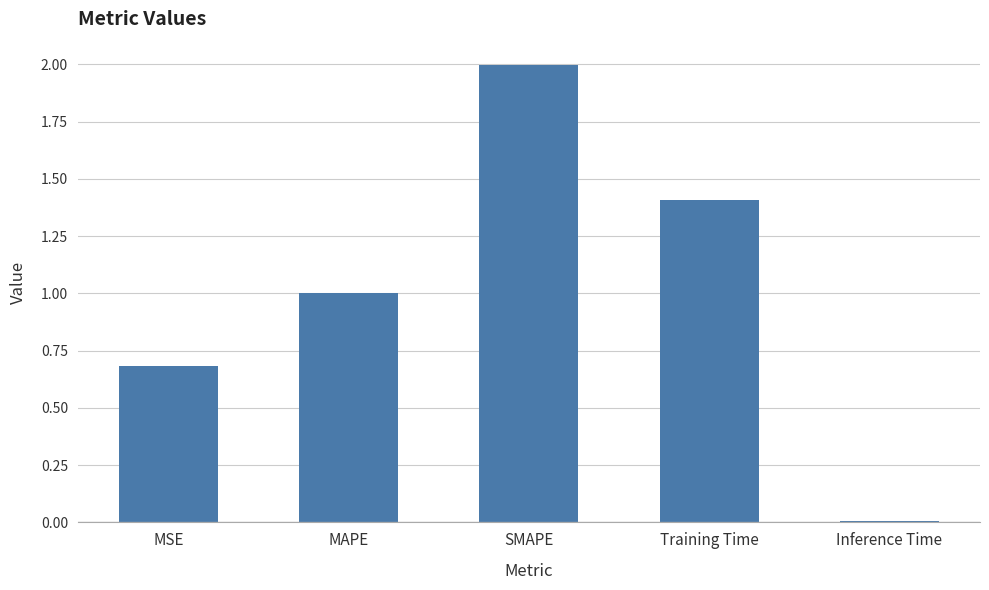

What is the label of the 5th bar from the left?

Inference Time